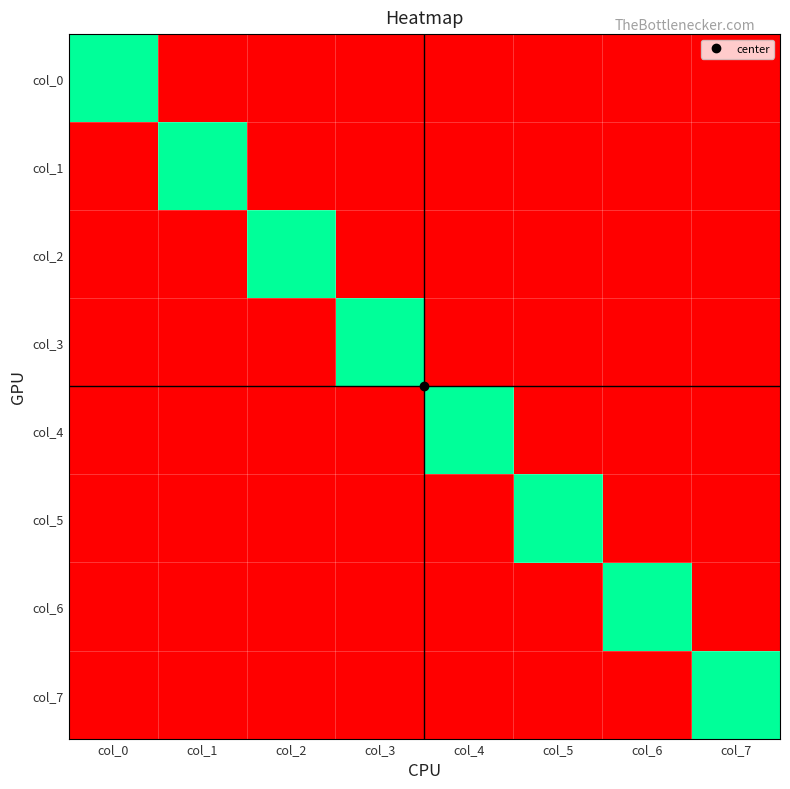

Reading left to right, what are all the values shown in this chart?

col_0: col_0=1	col_1=0	col_2=0	col_3=0	col_4=0	col_5=0	col_6=0	col_7=0
col_1: col_0=0	col_1=1	col_2=0	col_3=0	col_4=0	col_5=0	col_6=0	col_7=0
col_2: col_0=0	col_1=0	col_2=1	col_3=0	col_4=0	col_5=0	col_6=0	col_7=0
col_3: col_0=0	col_1=0	col_2=0	col_3=1	col_4=0	col_5=0	col_6=0	col_7=0
col_4: col_0=0	col_1=0	col_2=0	col_3=0	col_4=1	col_5=0	col_6=0	col_7=0
col_5: col_0=0	col_1=0	col_2=0	col_3=0	col_4=0	col_5=1	col_6=0	col_7=0
col_6: col_0=0	col_1=0	col_2=0	col_3=0	col_4=0	col_5=0	col_6=1	col_7=0
col_7: col_0=0	col_1=0	col_2=0	col_3=0	col_4=0	col_5=0	col_6=0	col_7=1